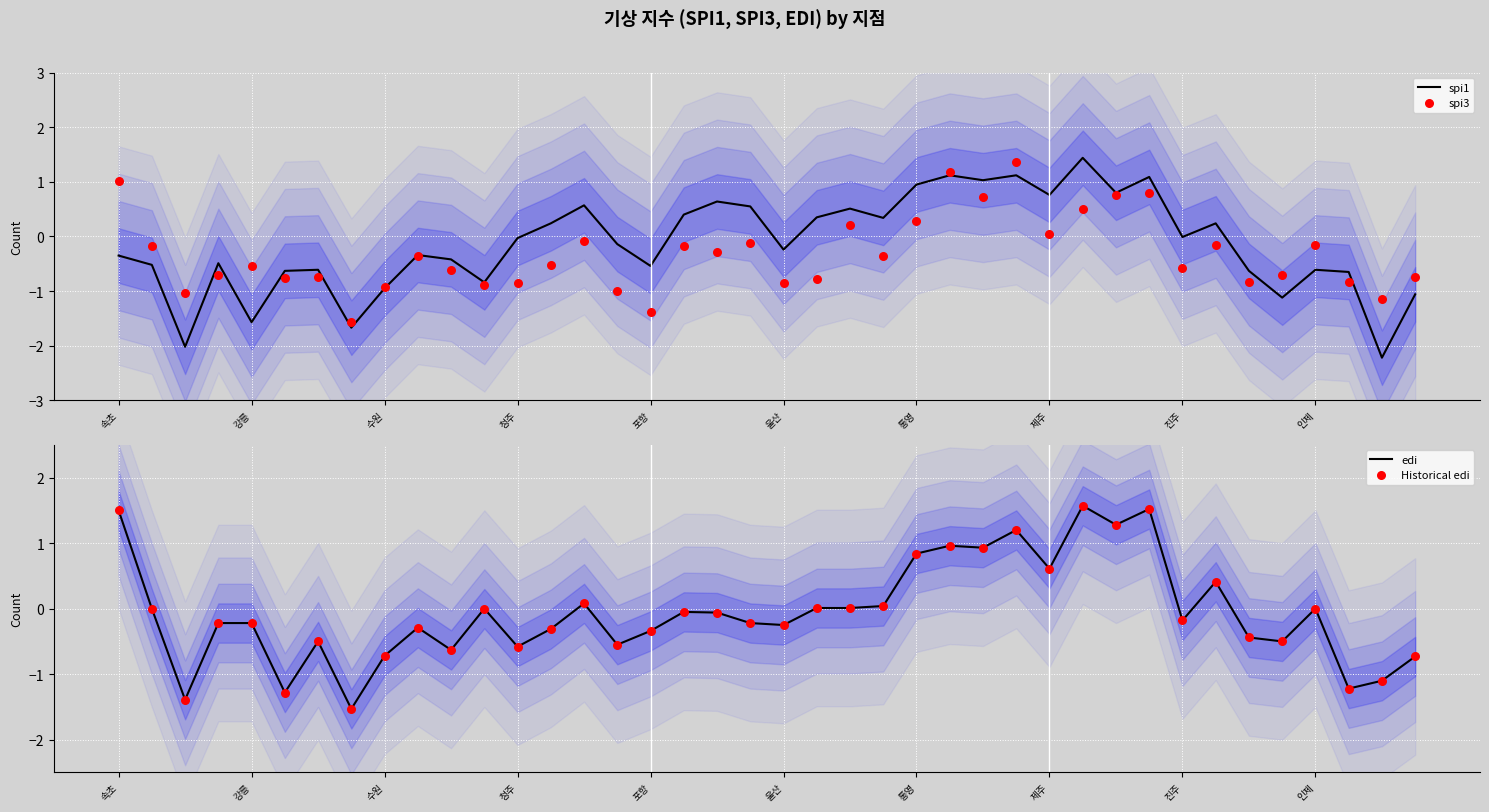

Which series reaches the minimum Y coordinate?

spi1